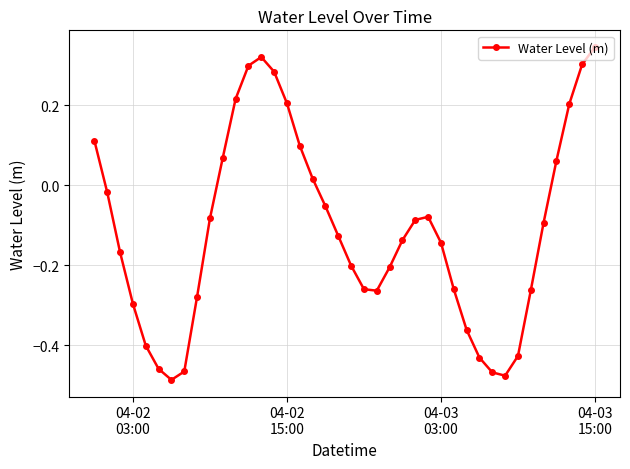

True or false: the data has more than 2 interior local peaks.

False